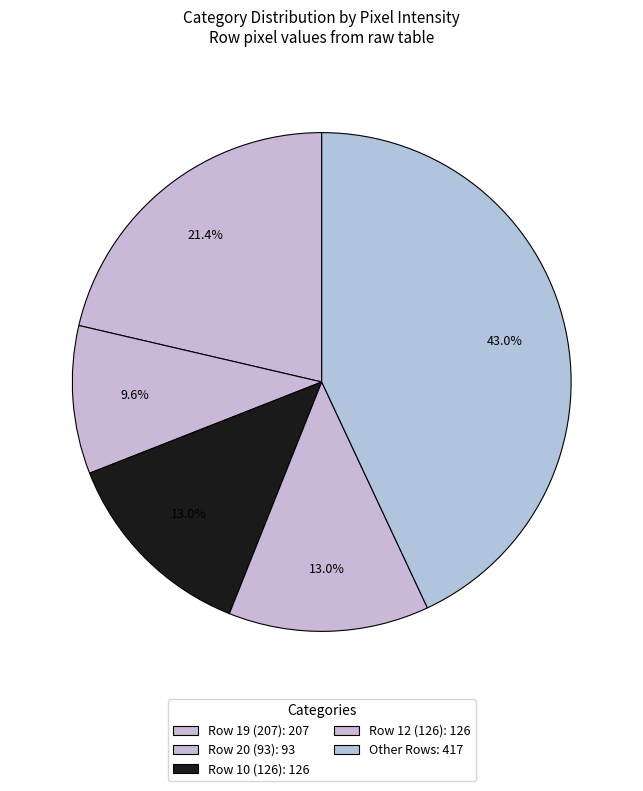

How many segments does this pie chart have?

5